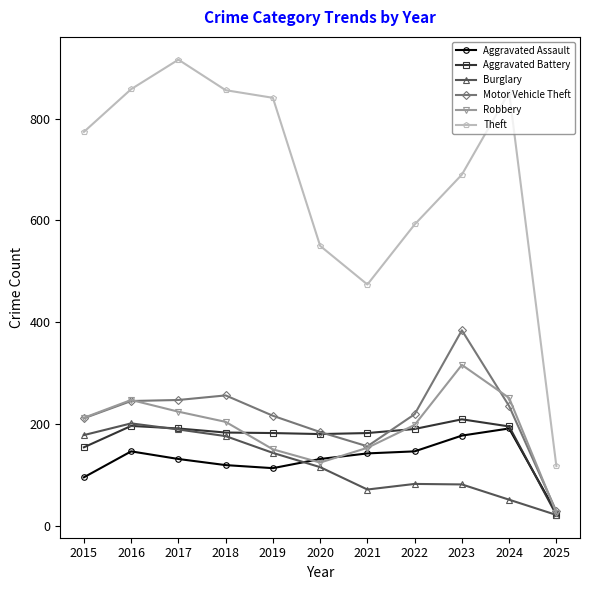

Which series has the largest range (max minus min)?

Theft